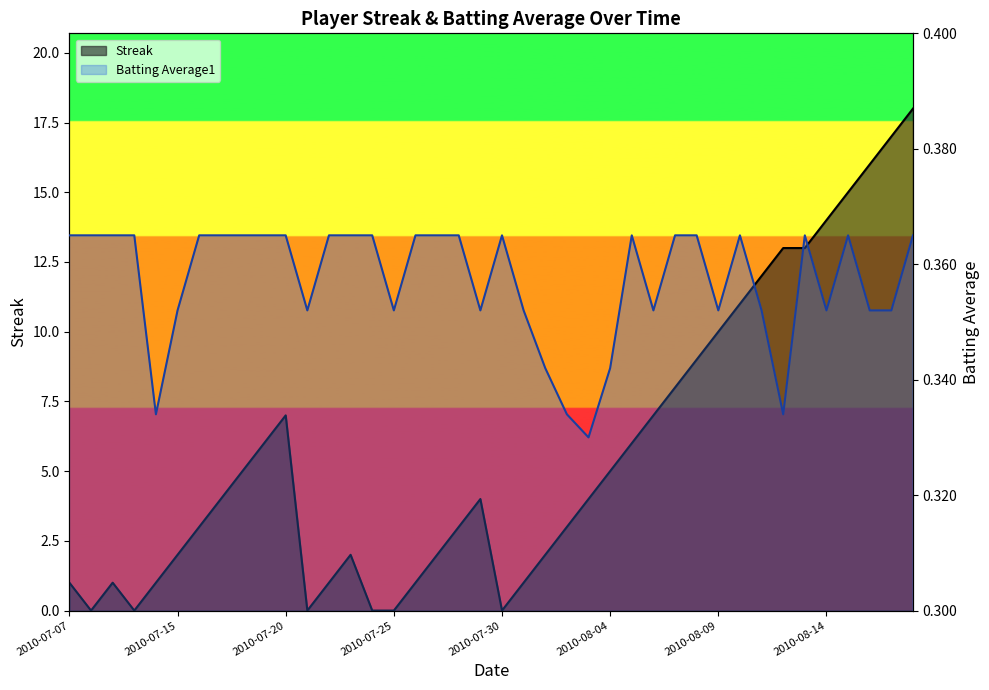

Where does the Streak series first go above 4?

2010-07-18